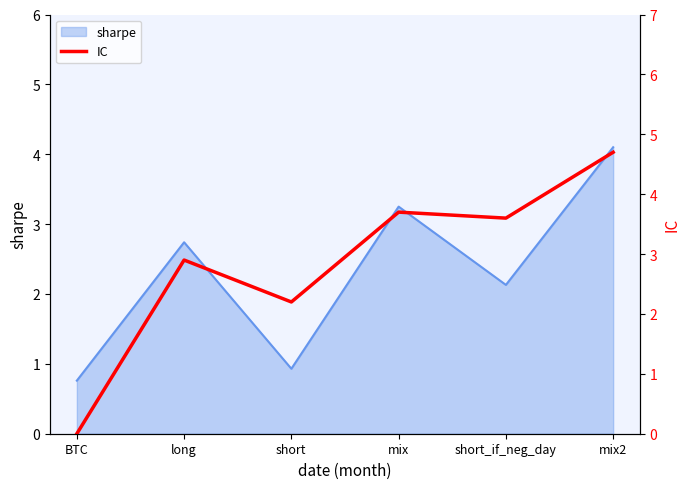

How many points are lower than both their immediate neighbors (excluding endpoints)?

2